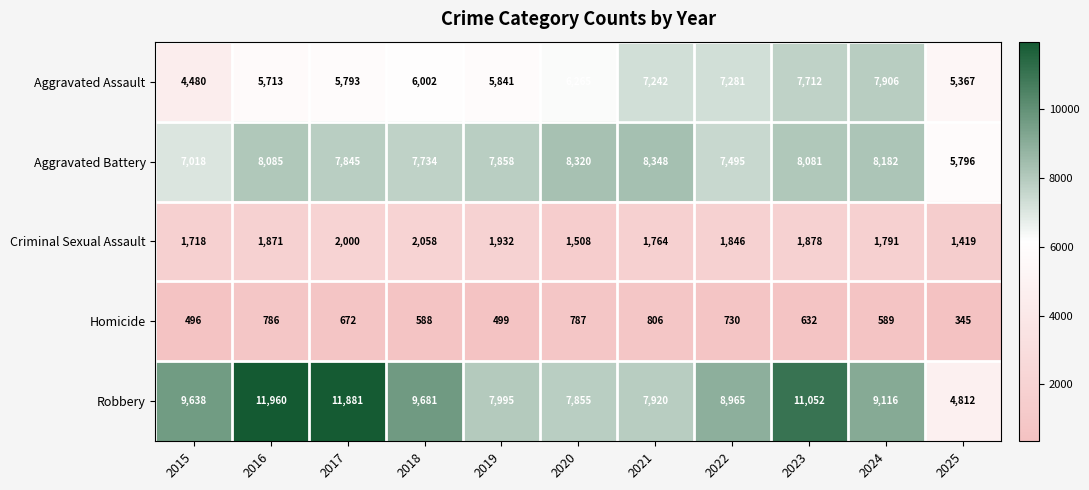

True or false: Robbery has a value of 8965 at 2022.

True